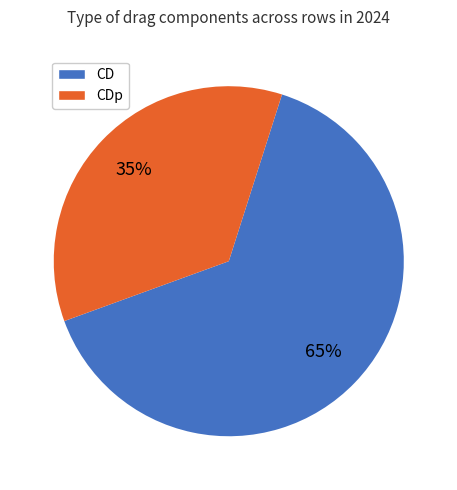

Which category has the smallest portion of the pie?

CDp